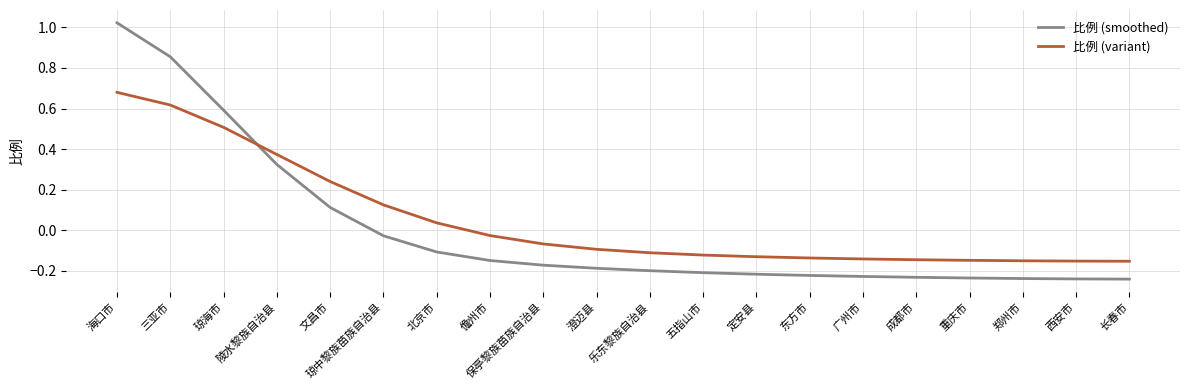

At 定安县, list the series in order from largest to smallest.

比例 (variant), 比例 (smoothed)